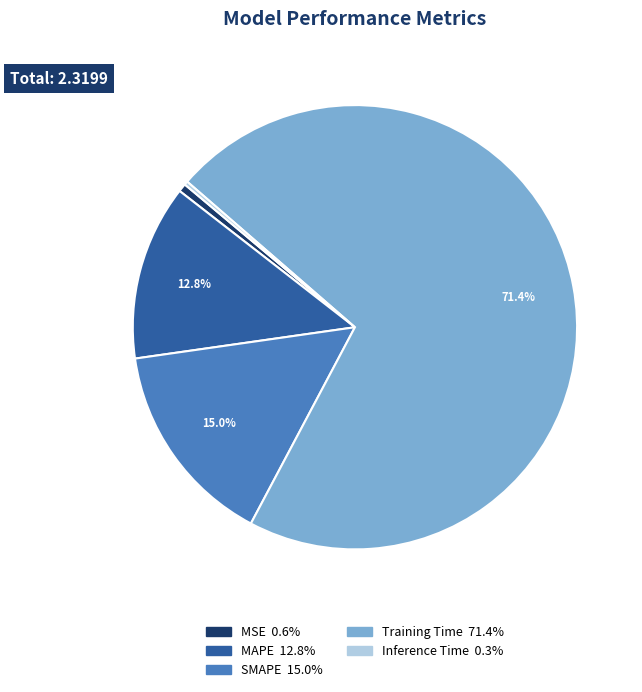

The Training Time slice represents 83% of the pie. True or false?

False